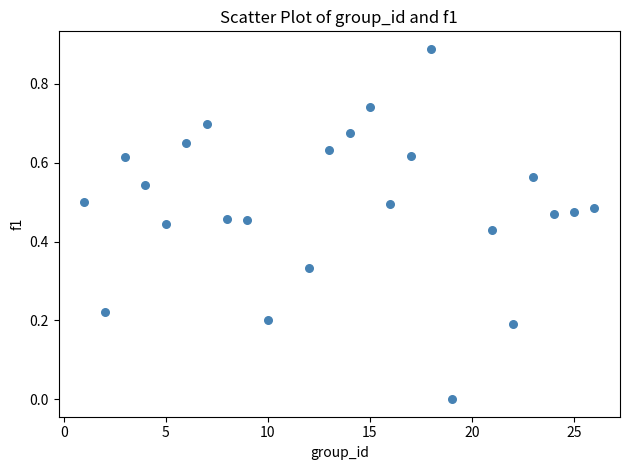

What is the range of X values (max minus min)?

25.0